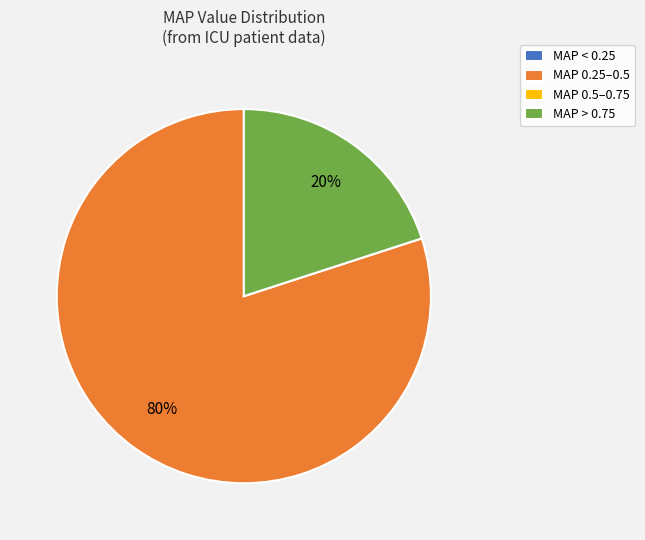

To the nearest percent, what percentage of the pie is MAP > 0.75?

20%